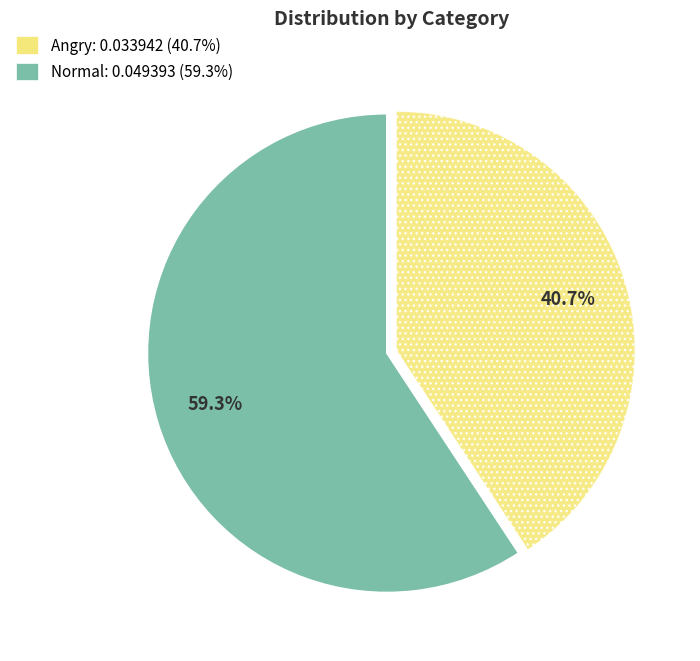

Is there any slice that represents more than half of the pie?

Yes